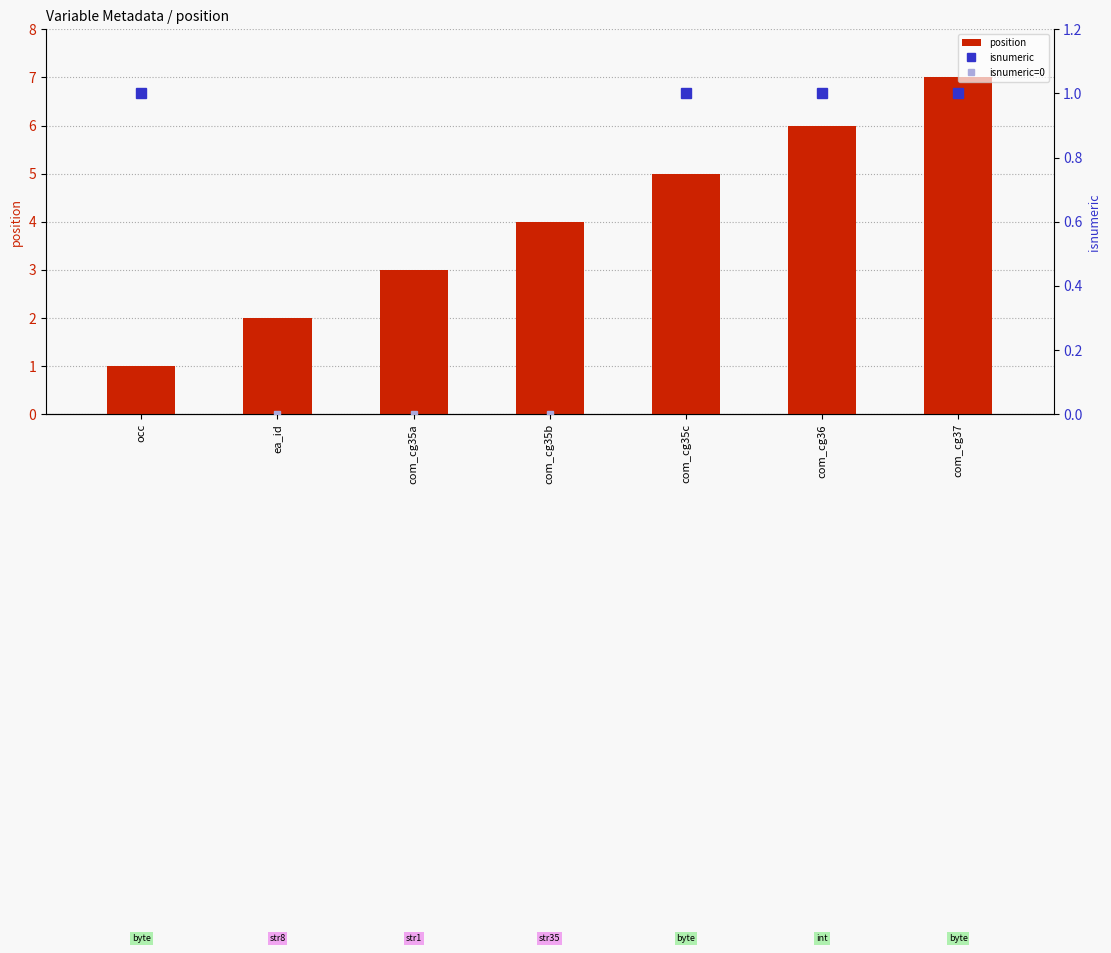

What is the average value?

4